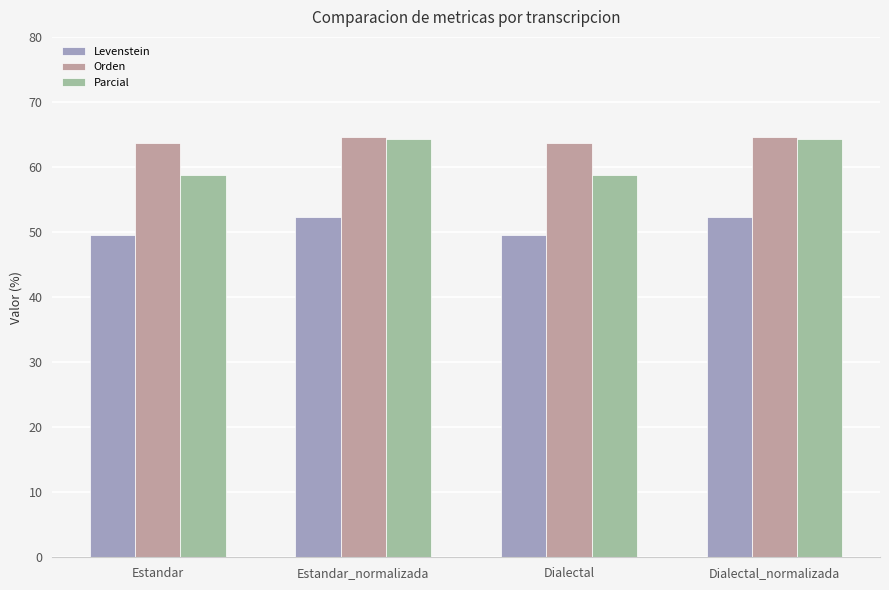

What is the total value across all series at Estandar?

171.9